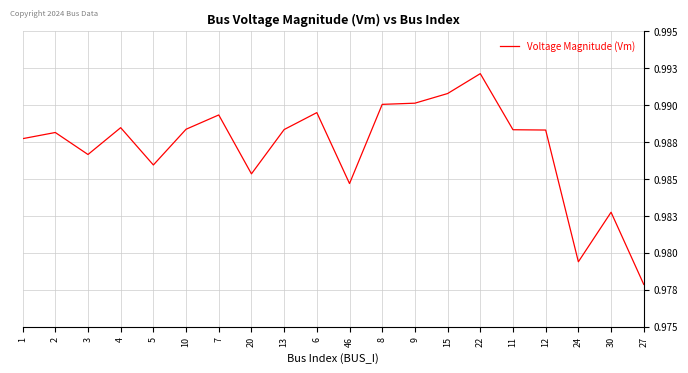

Does the chart have visible grid lines?

Yes